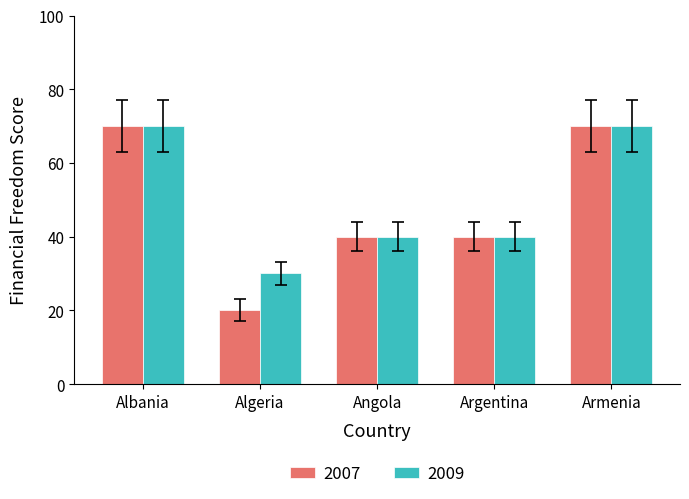

What is the greatest value displayed?

70